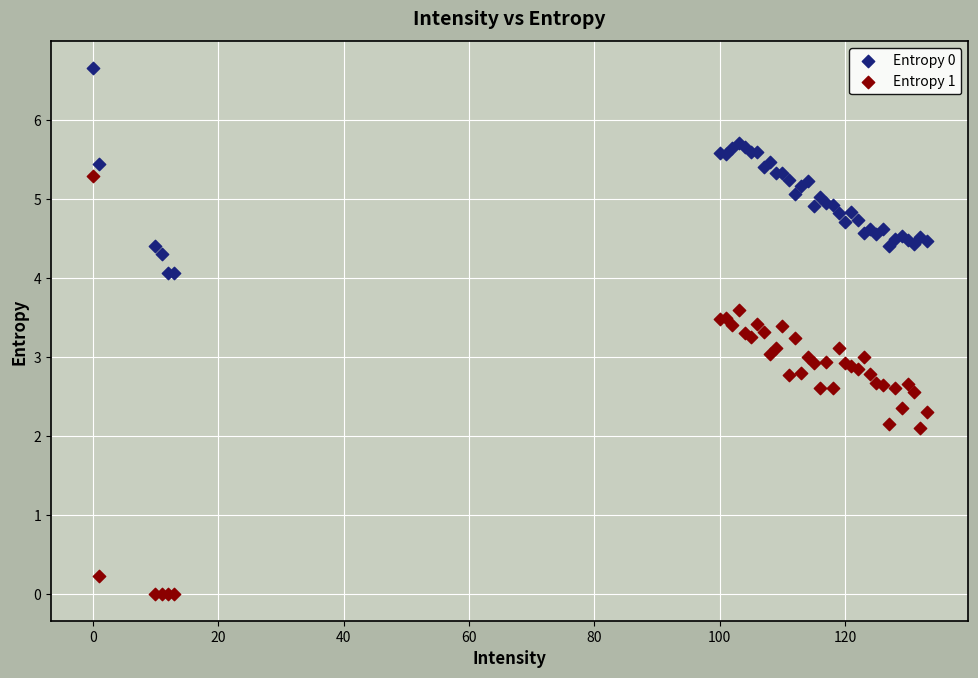

Which series contains the highest Y value?

Entropy 0